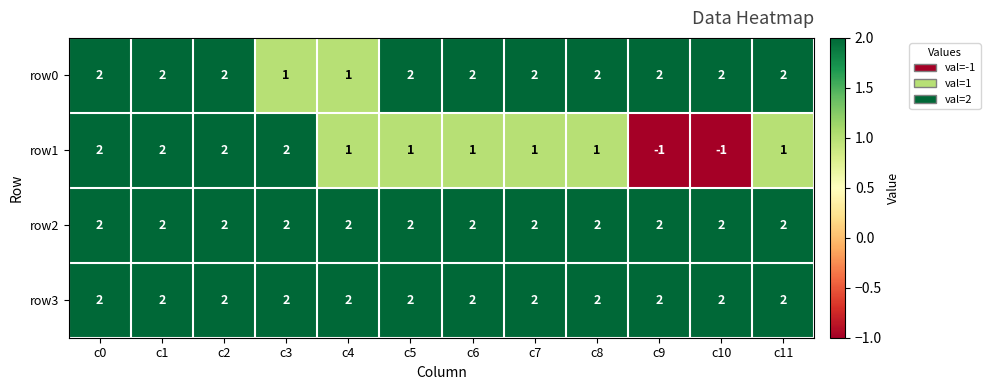

How many row1 values are between 1 and 2?

10